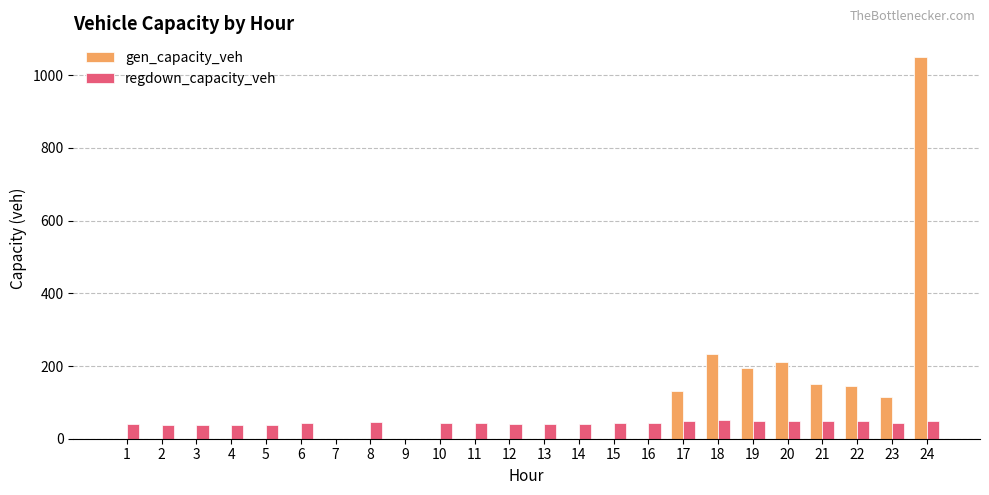

True or false: gen_capacity_veh has a value of 675.3 at 15.

False